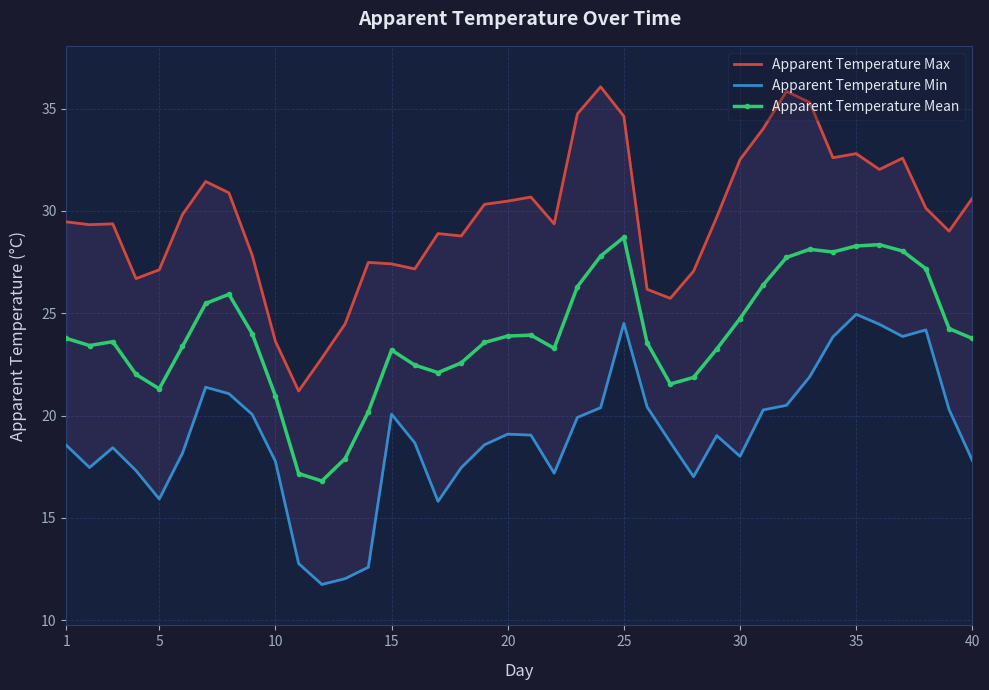

What is the difference between the maximum and second lowest values in the Apparent Temperature Mean series?

11.5